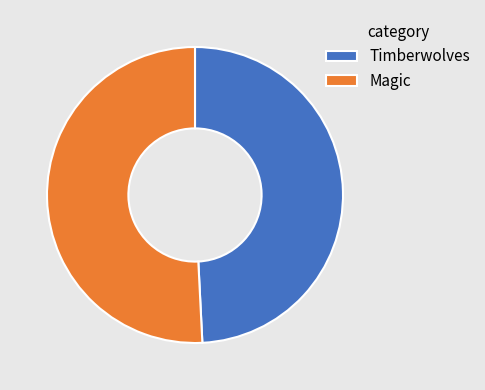

Approximately how many times larger is the value at Magic compared to Timberwolves?

1.0